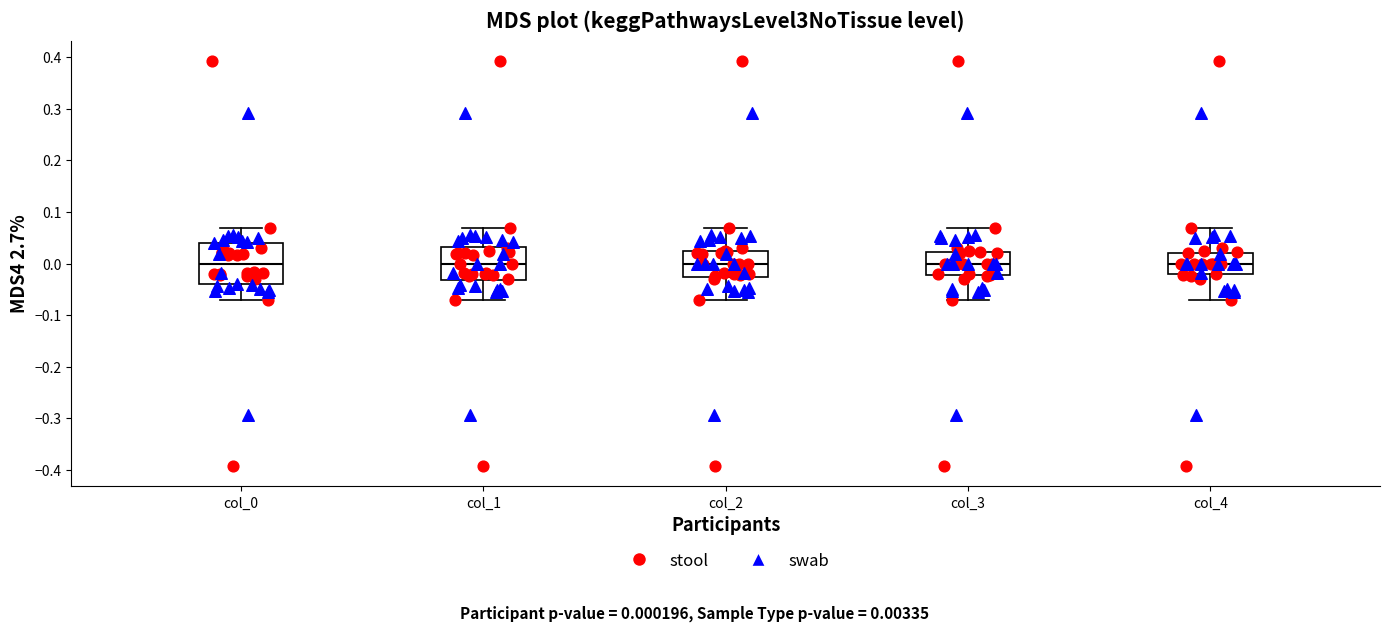

Reading left to right, read every box against the y-axis: the position of its median line, the range the box covers, and the ends of its whiskers. The values are not printed on the chart, so give them approximately, as read against the axis.

col_0: median 0.00, box -0.04 to 0.04, whiskers -0.07 to 0.07
col_1: median 0.00, box -0.03 to 0.03, whiskers -0.07 to 0.07
col_2: median 0.00, box -0.03 to 0.03, whiskers -0.07 to 0.07
col_3: median 0.00, box -0.02 to 0.02, whiskers -0.07 to 0.07
col_4: median 0.00, box -0.02 to 0.02, whiskers -0.07 to 0.07